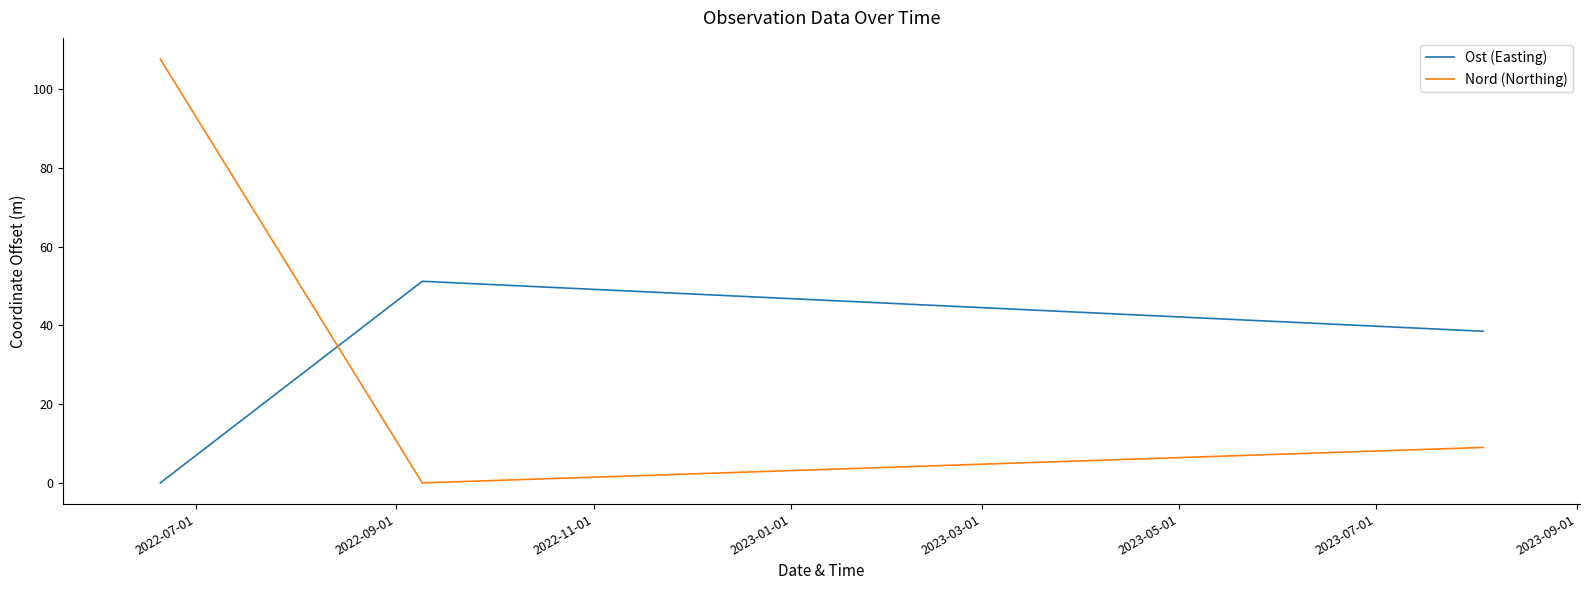

Rank the series by their average value, from highest to lowest.

Nord (Northing), Ost (Easting)